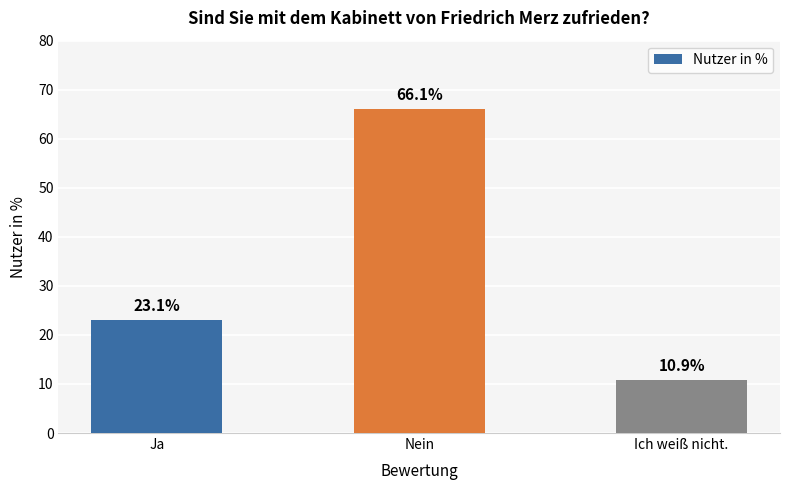

Rank the categories by value from highest to lowest.

Nein, Ja, Ich weiß nicht.